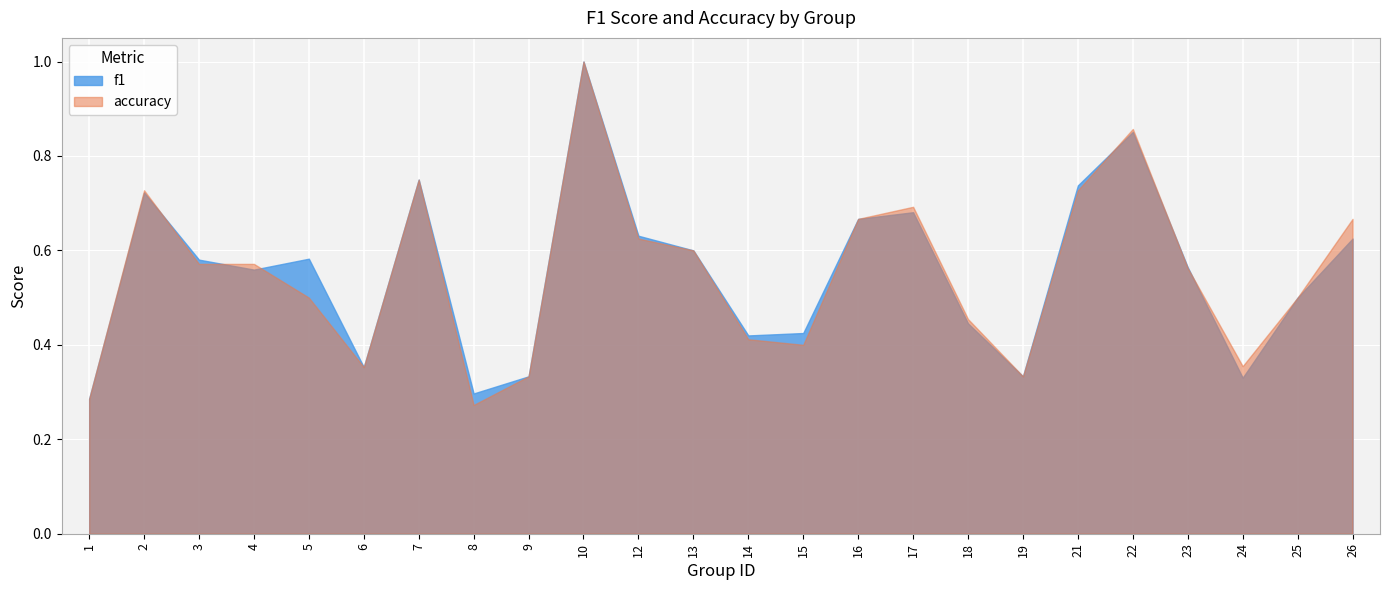

Where do accuracy and f1 first cross each other?

2 and 3